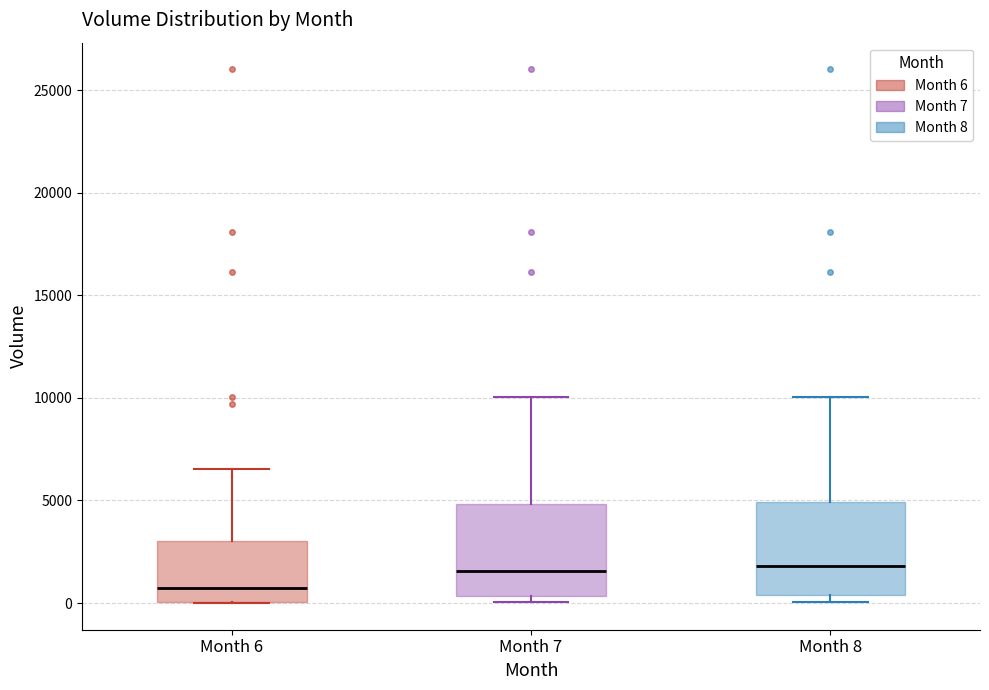

Which box's median line is the lowest?

Month 6